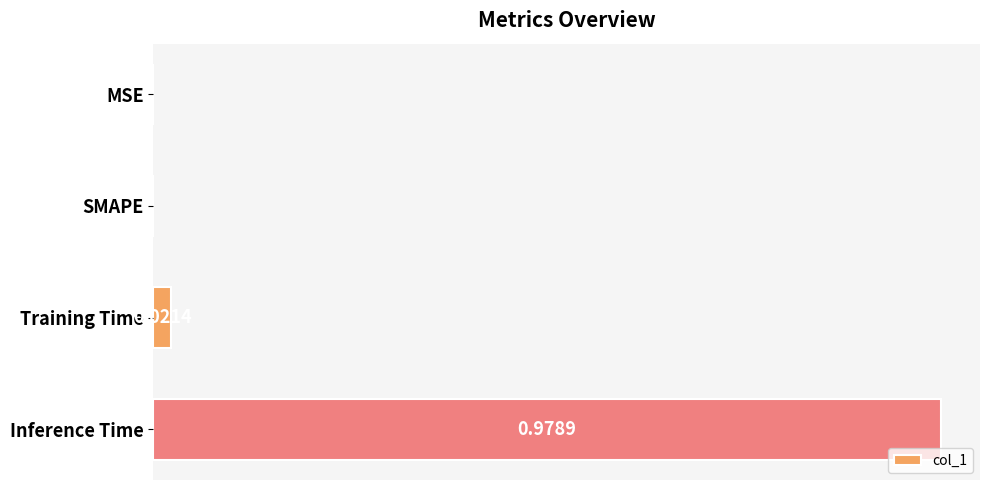

Which has a higher value, SMAPE or Training Time?

Training Time